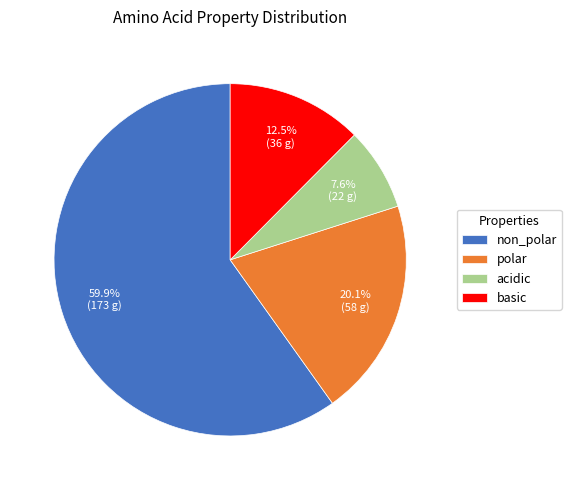

Which slice represents more than half of the pie?

non_polar